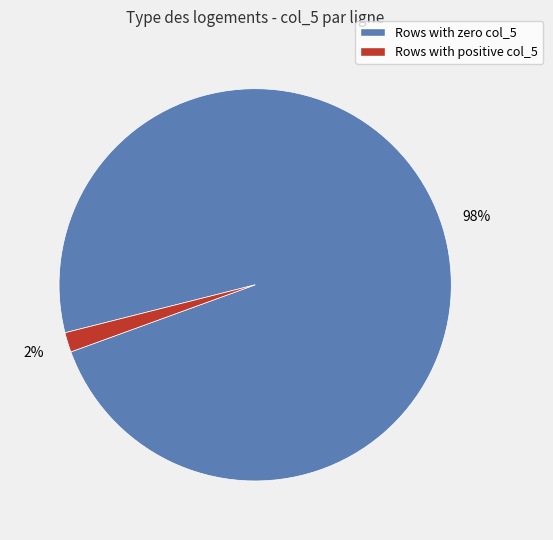

How many segments does this pie chart have?

2